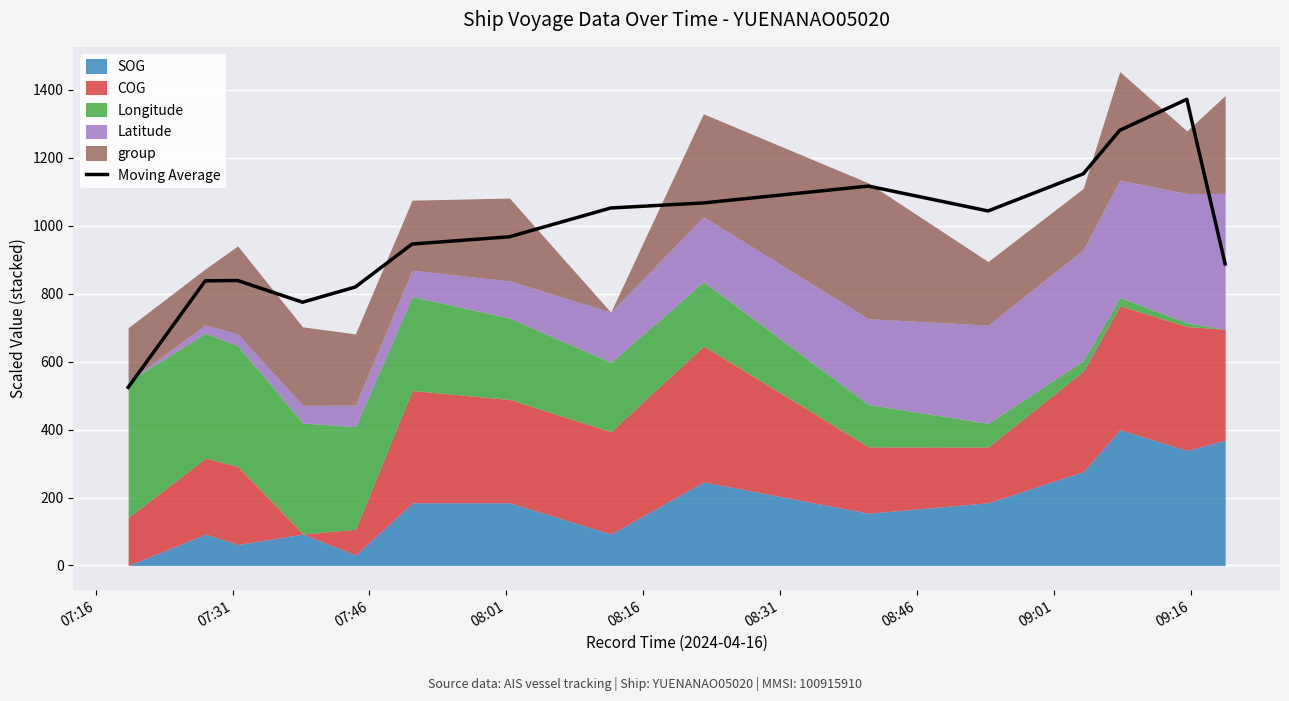

What is the maximum value for Moving Average?

1372.6